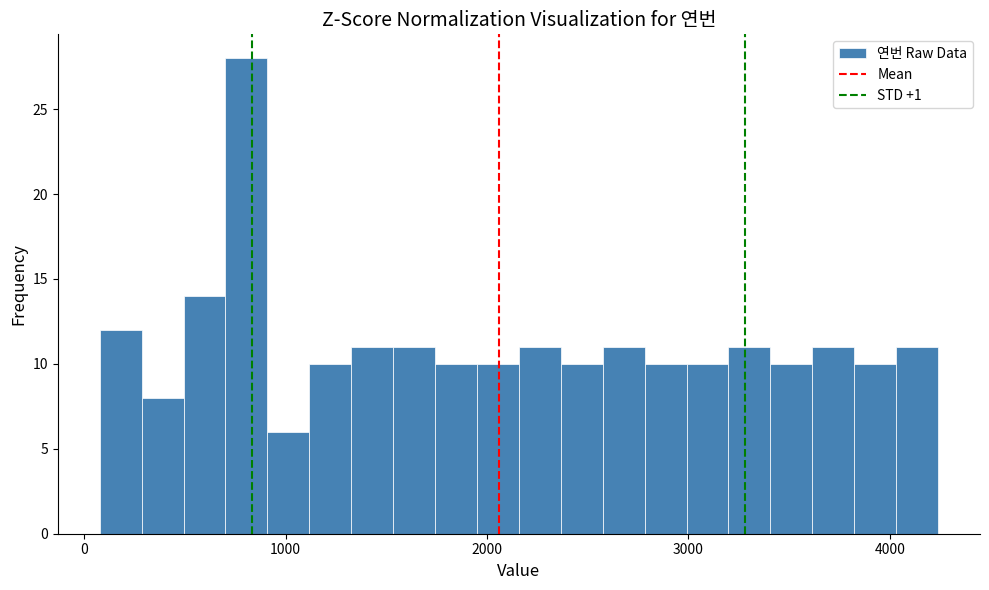

Read against the x-axis, roughly where is the centre of the tallest bar?

800